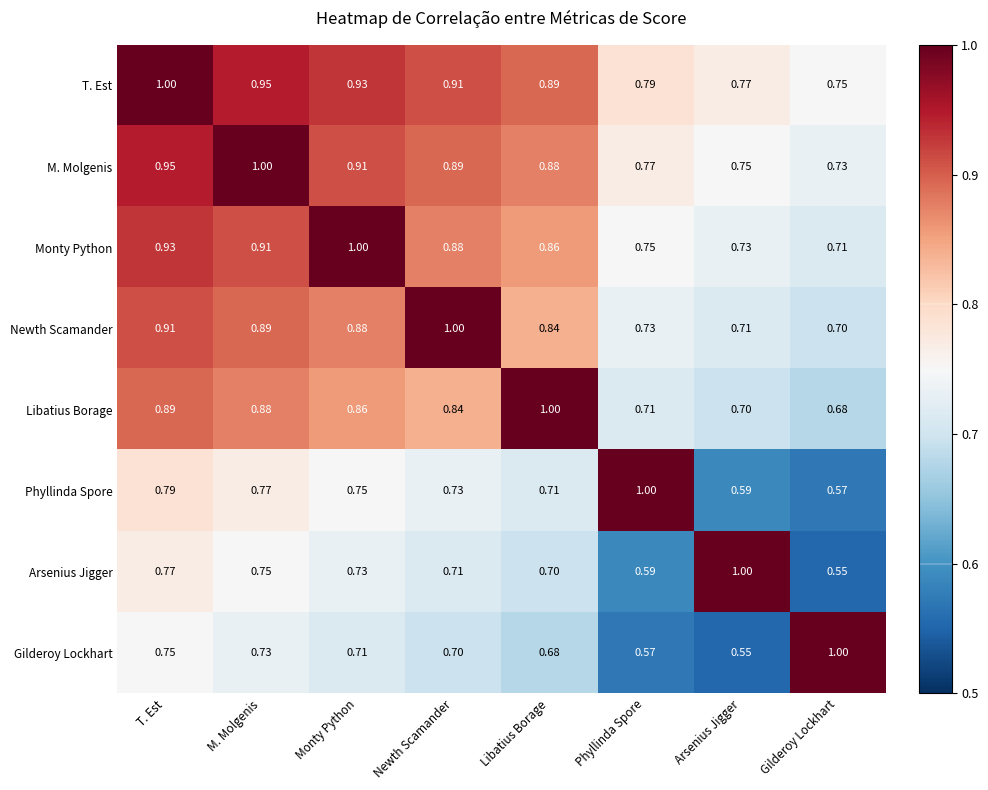

Where is M. Molgenis nearest to the value 0?

Gilderoy Lockhart